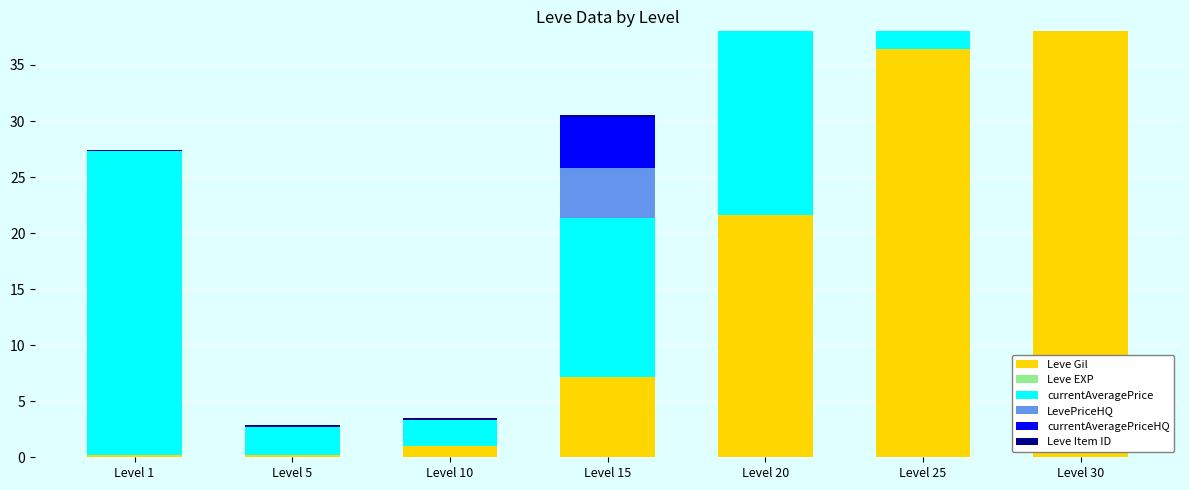

What are all the series names shown in the legend?

Leve Gil, Leve EXP, currentAveragePrice, LevePriceHQ, currentAveragePriceHQ, Leve Item ID